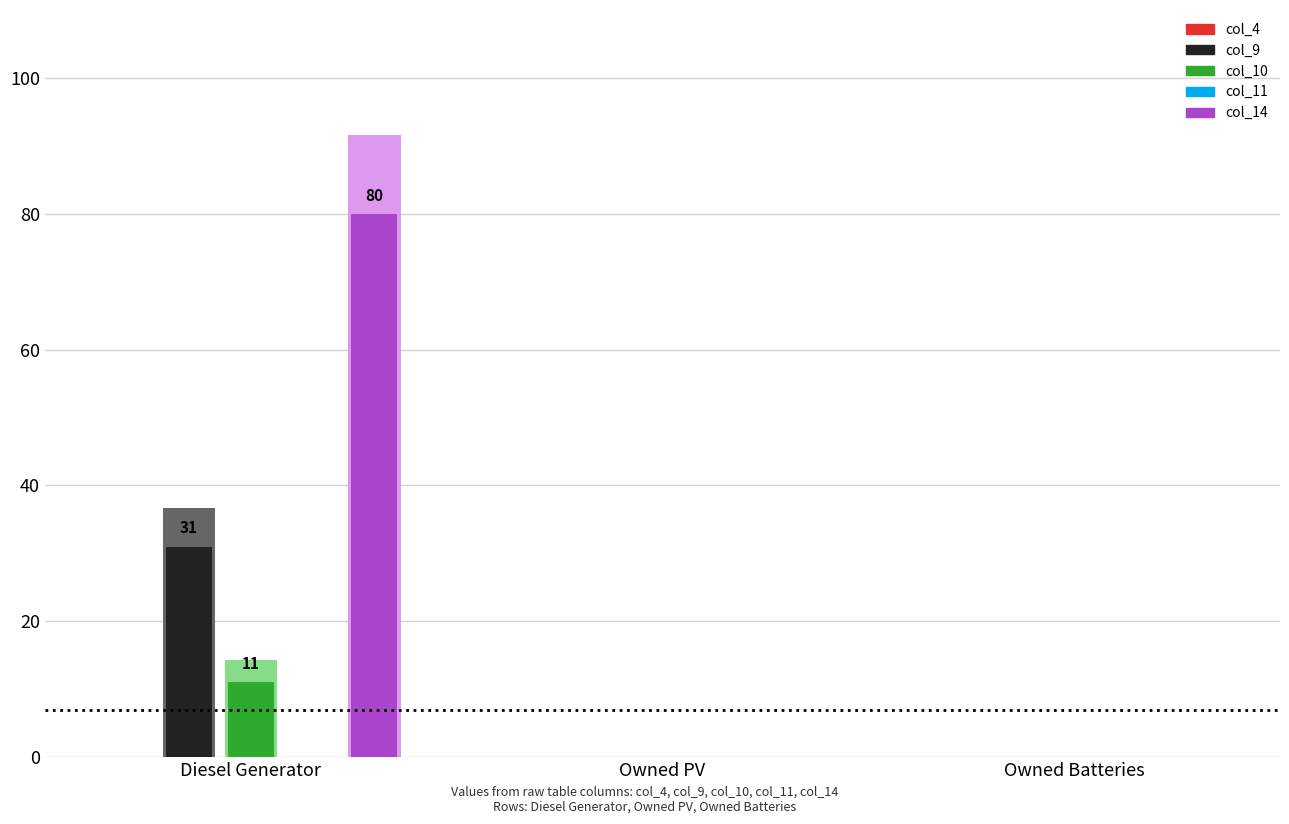

Reading left to right, list all the values displayed in this chart.

col_4: 0	0	0
col_9: 31	0	0
col_10: 11	0	0
col_11: 0	0	0
col_14: 80	0	0